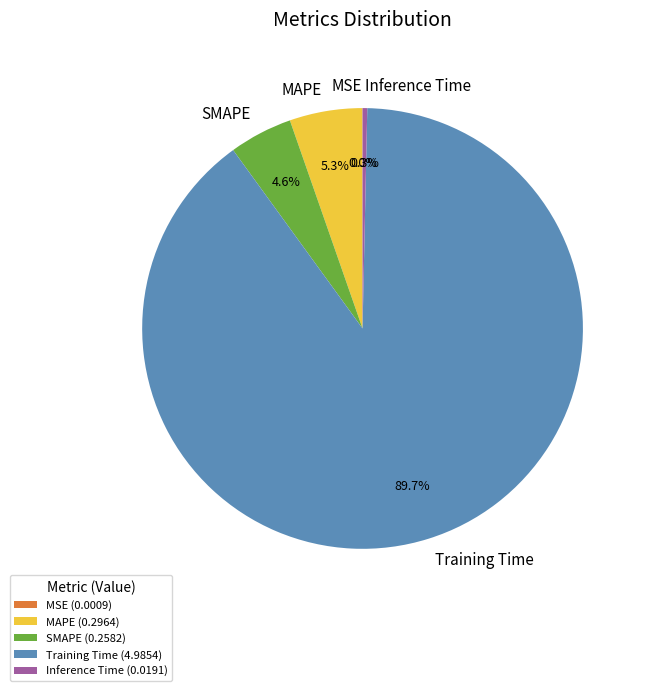

Which has a higher value, Training Time or SMAPE?

Training Time